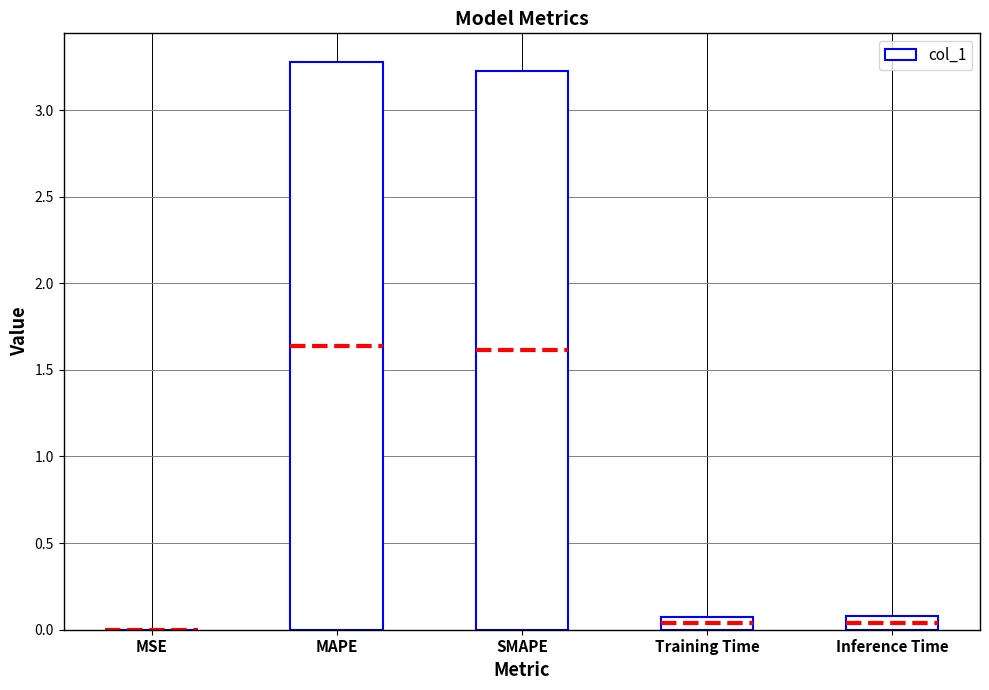

Rank the categories by value from lowest to highest.

MSE, Training Time, Inference Time, SMAPE, MAPE